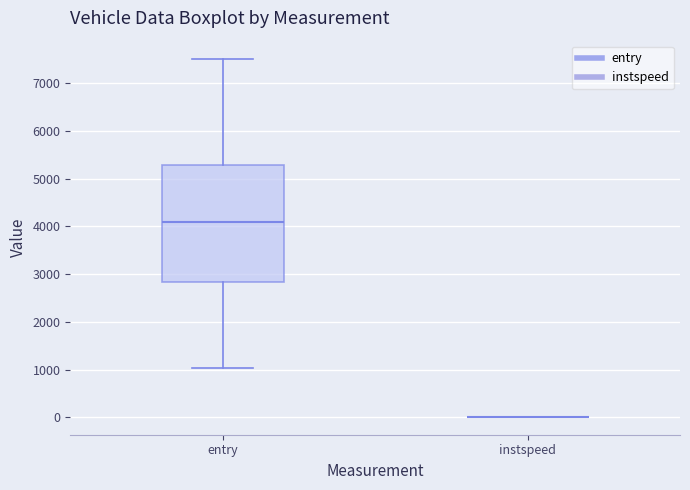

Reading left to right, transcribe this box plot: for each box, give where its median line is, the range the box spans, and where its two whiskers end, as read against the y-axis. The values are not printed on the chart, so give them approximately, as read against the axis.

entry: median 4100, box 2800 to 5300, whiskers 1000 to 7500
instspeed: box collapsed to a line at 0, whiskers 0 to 0